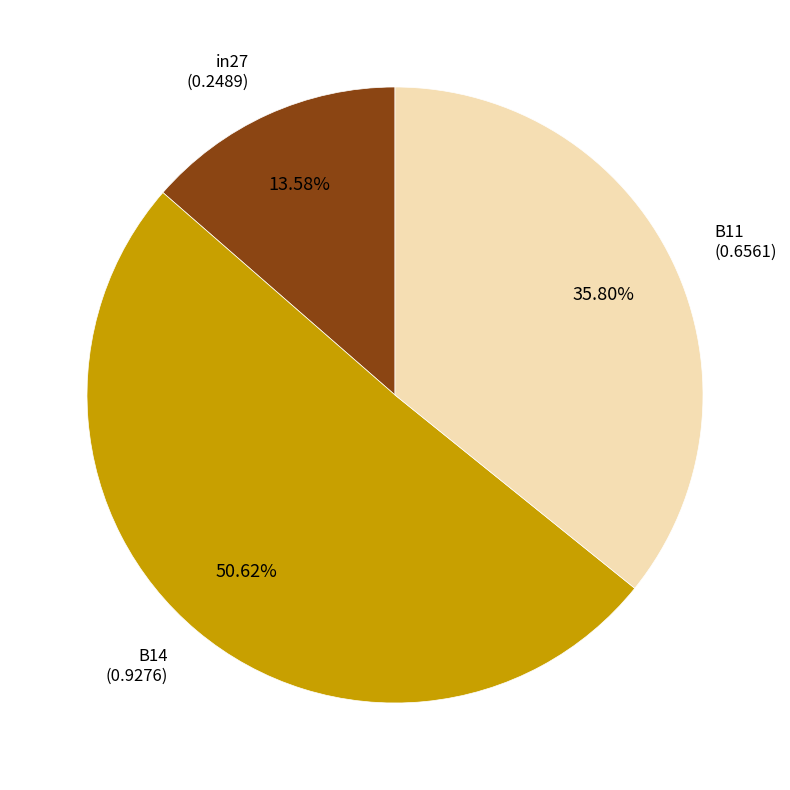

Does any single category account for the majority?

Yes